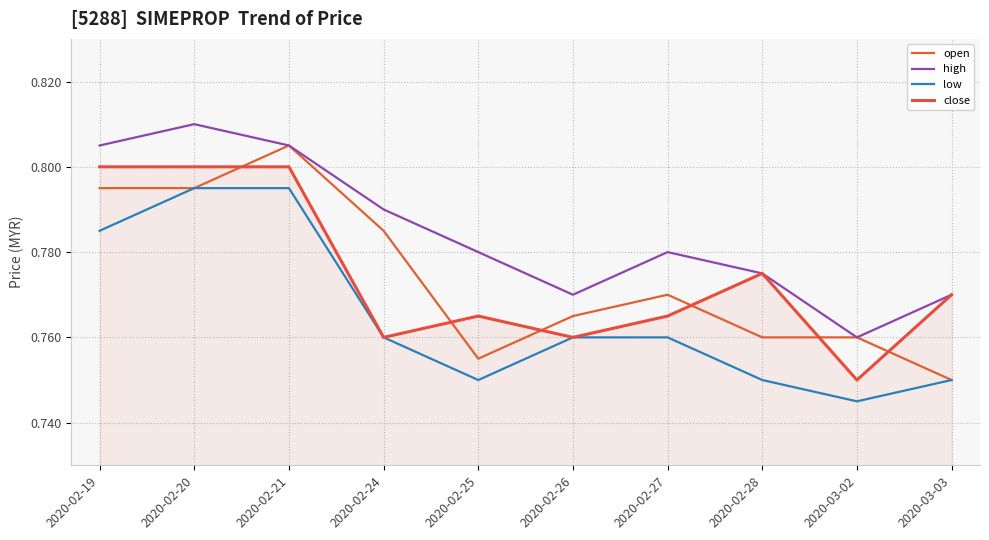

True or false: high and open intersect in this chart.

False